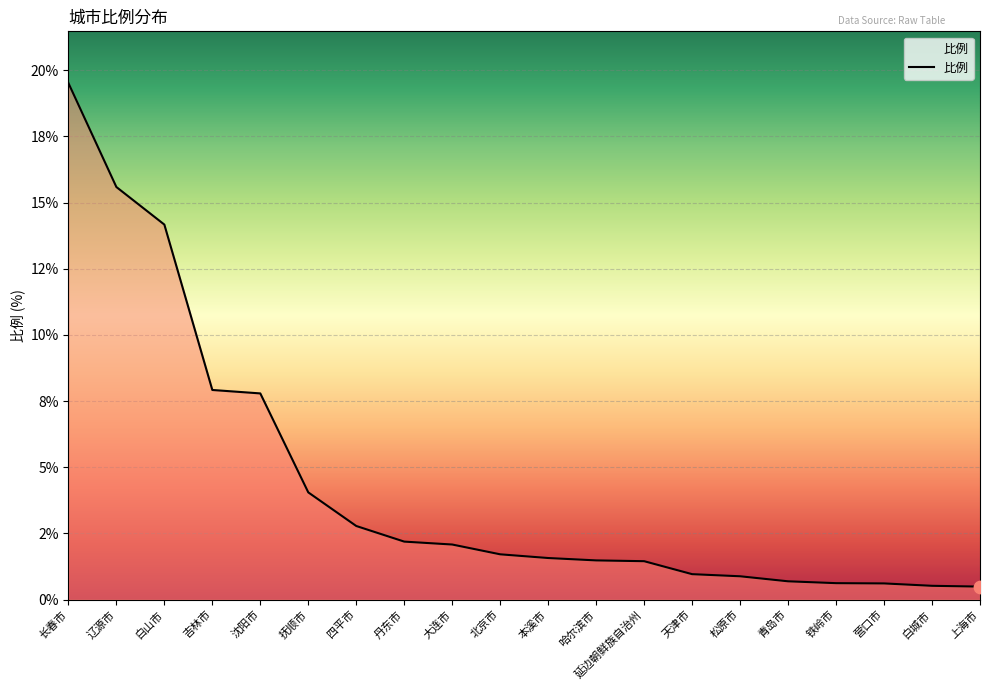

Which has a higher value, 北京市 or 抚顺市?

抚顺市